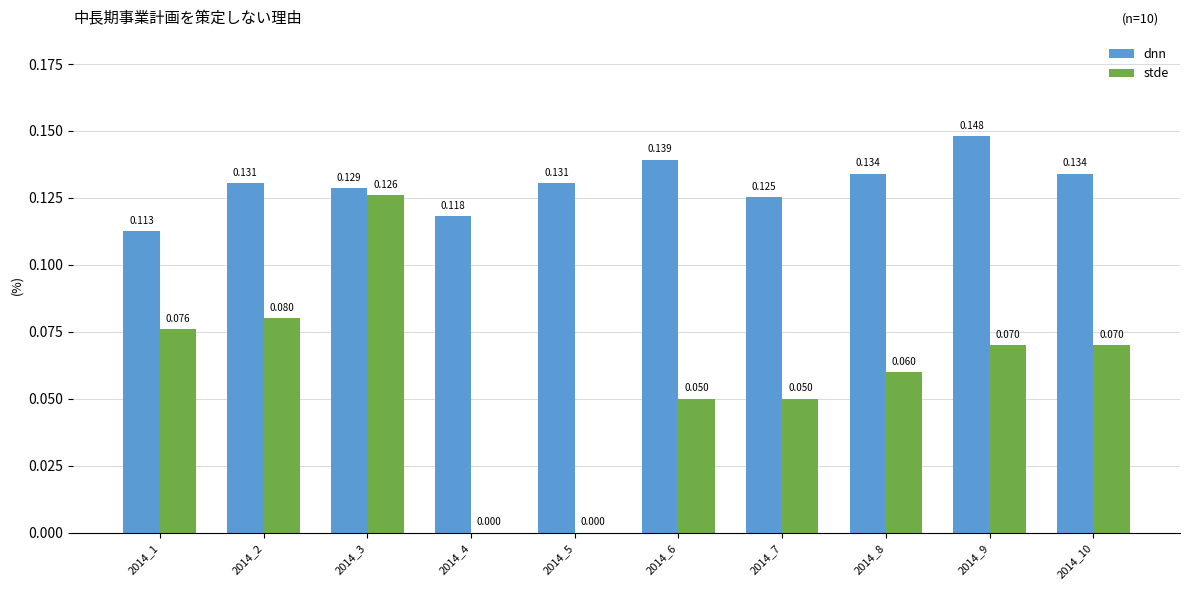

What is the total value across all series at 2014_8?

0.2